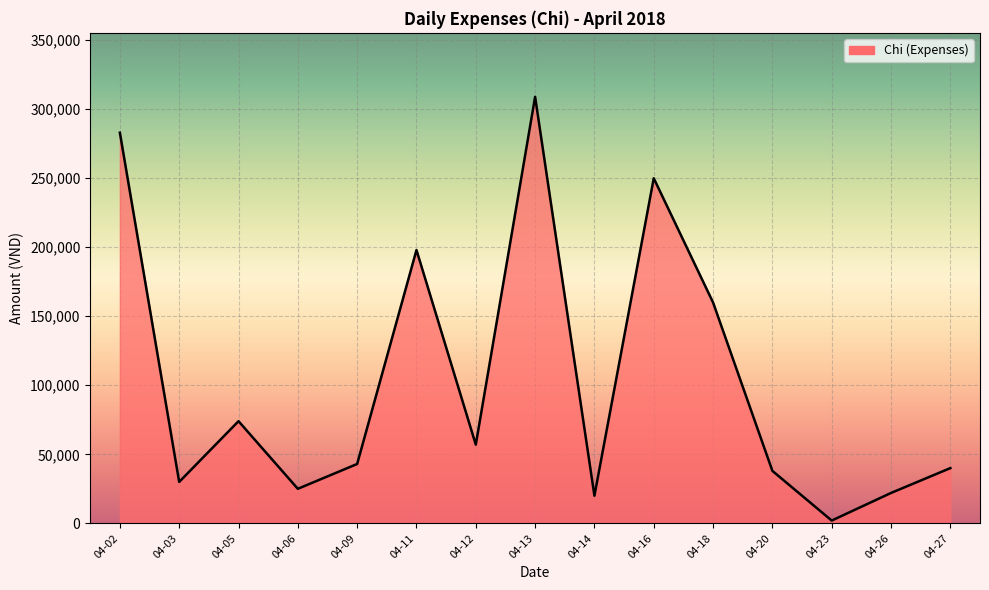

Approximately how many times larger is the value at 04-13 compared to 04-18?

1.9